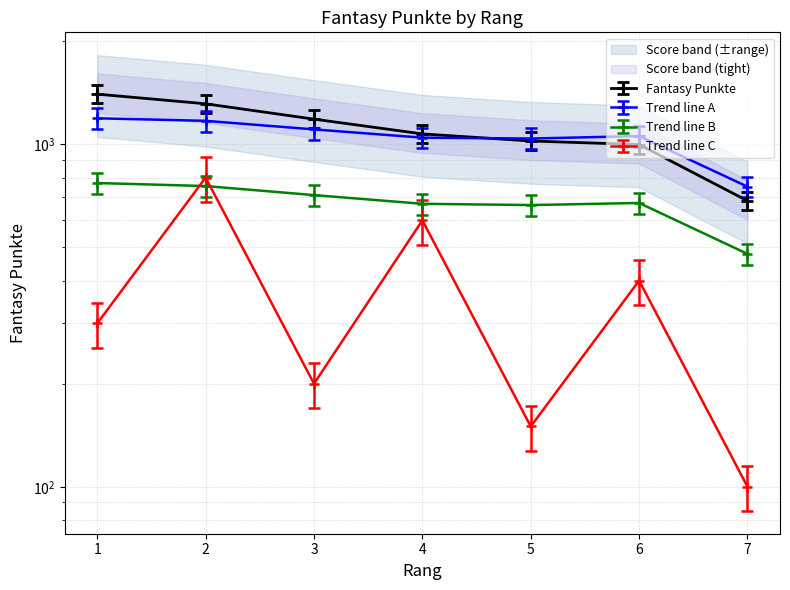

True or false: there are more than 0 points higher than both neighbors.

False